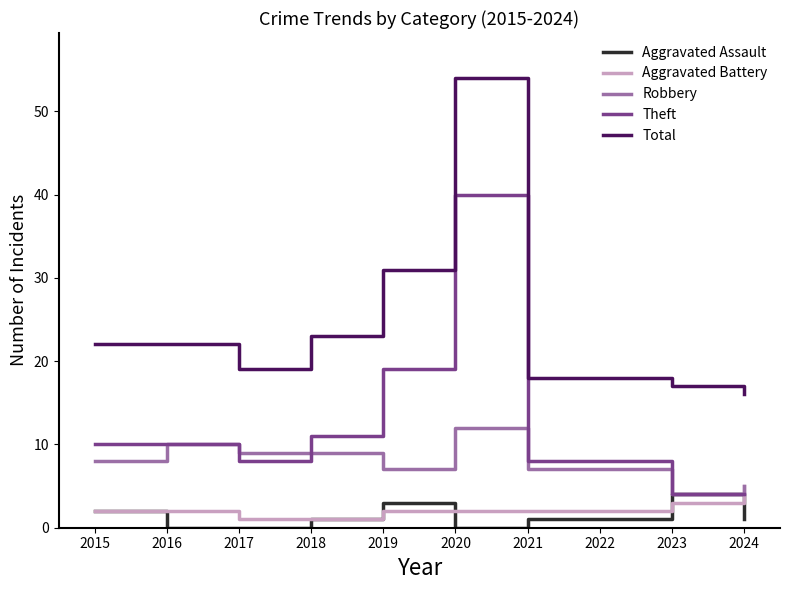

At which label does Aggravated Assault reach its peak?

2023